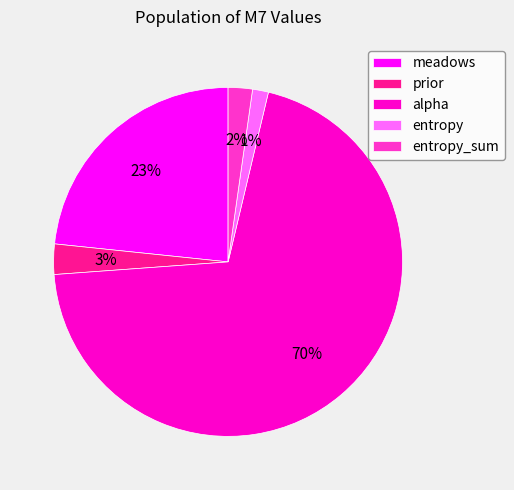

True or false: entropy_sum accounts for 2% of the total.

True